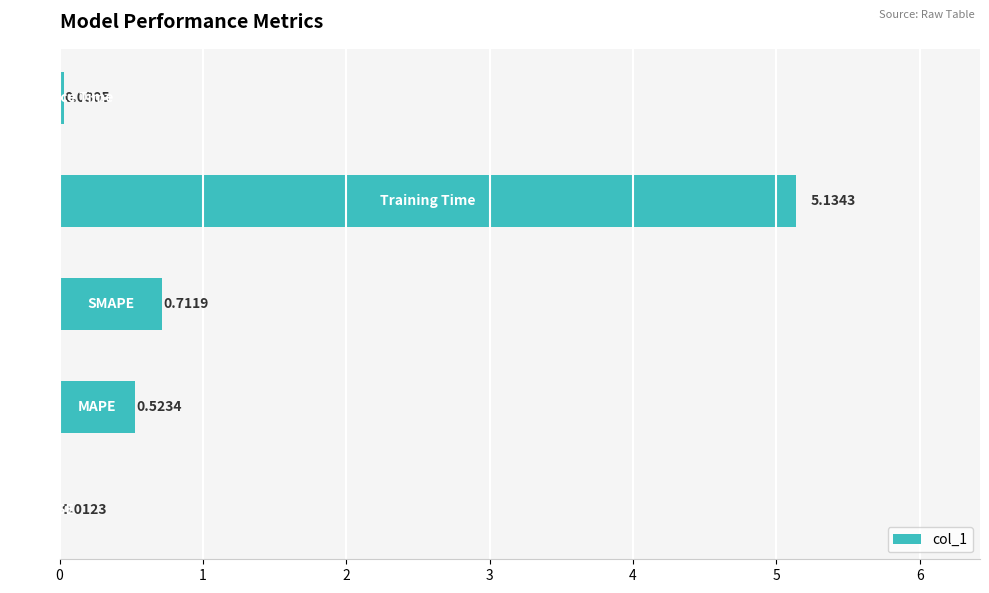

What is the sum of all values?

6.4